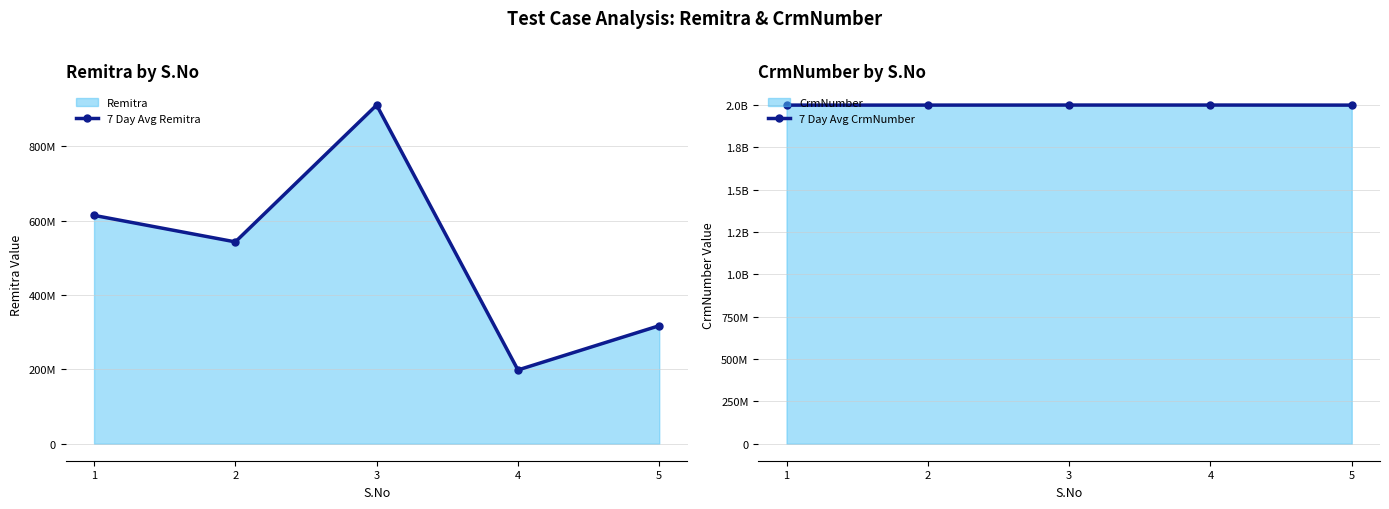

Which series changed the most between 3 and 5?

7 Day Avg Remitra